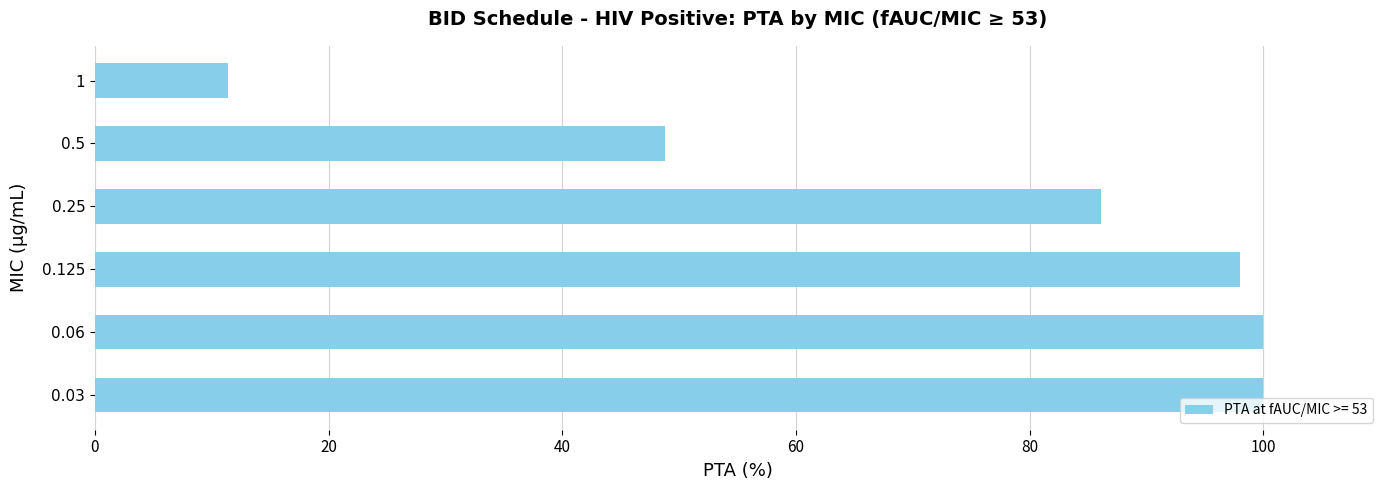

What is the smallest value displayed?

11.4